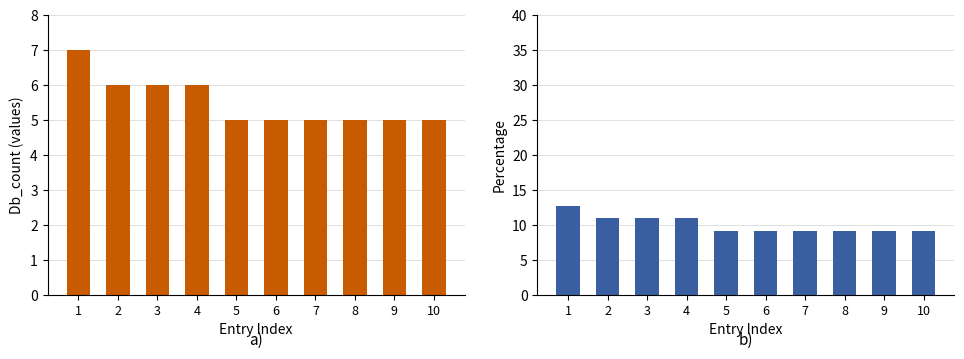

How many bars are there in total?

20